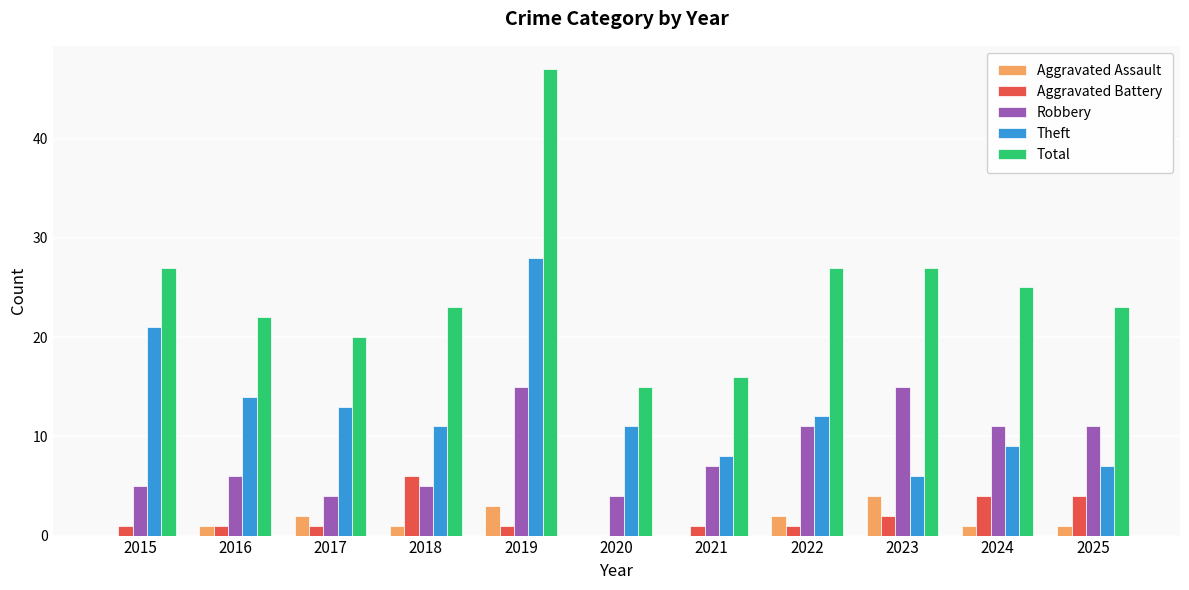

Reading left to right, list all the values displayed in this chart.

Aggravated Assault: 2015=0	2016=1	2017=2	2018=1	2019=3	2020=0	2021=0	2022=2	2023=4	2024=1	2025=1
Aggravated Battery: 2015=1	2016=1	2017=1	2018=6	2019=1	2020=0	2021=1	2022=1	2023=2	2024=4	2025=4
Robbery: 2015=5	2016=6	2017=4	2018=5	2019=15	2020=4	2021=7	2022=11	2023=15	2024=11	2025=11
Theft: 2015=21	2016=14	2017=13	2018=11	2019=28	2020=11	2021=8	2022=12	2023=6	2024=9	2025=7
Total: 2015=27	2016=22	2017=20	2018=23	2019=47	2020=15	2021=16	2022=27	2023=27	2024=25	2025=23